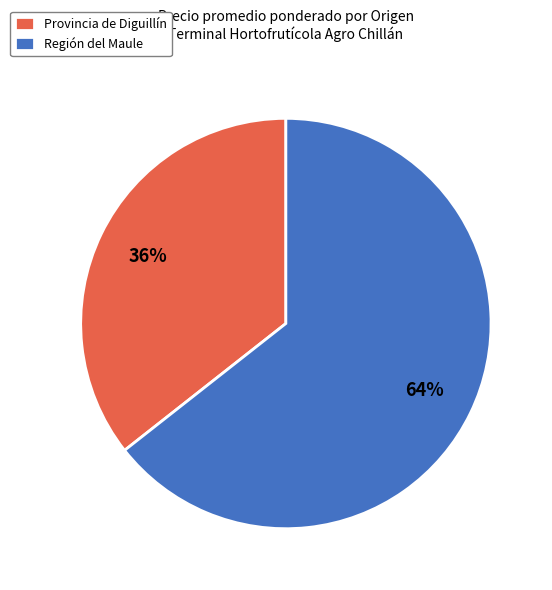

Which category has the smallest portion of the pie?

Provincia de Diguillín